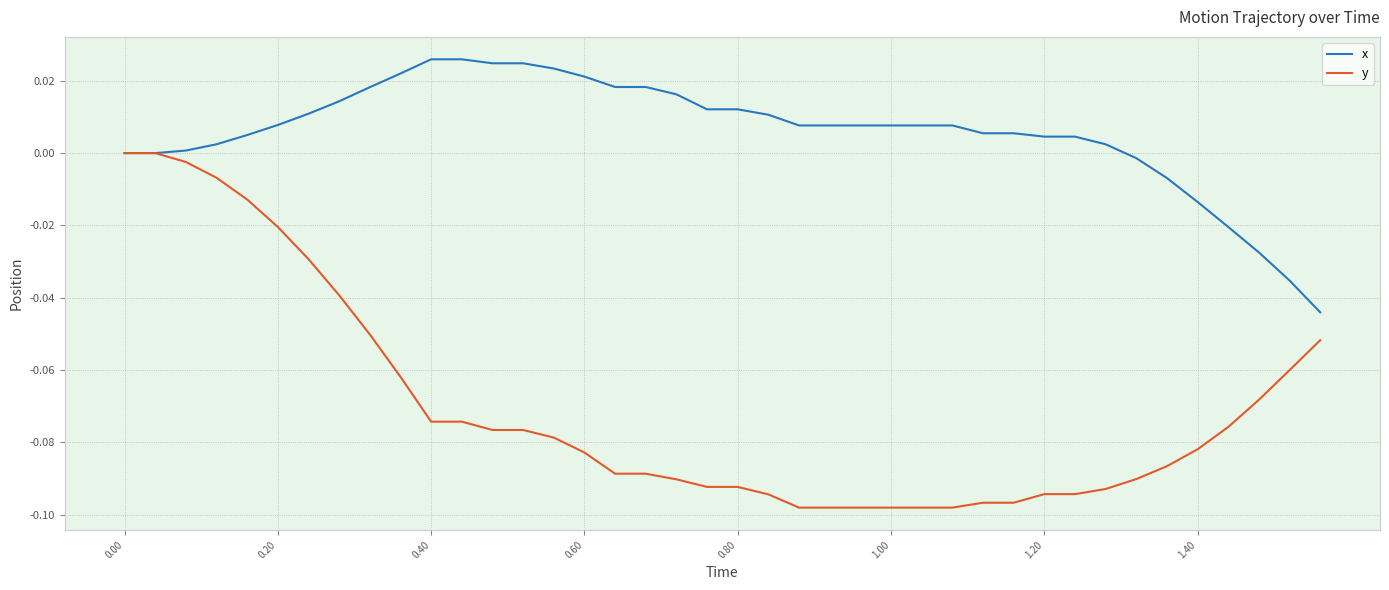

Which series has the largest total across all categories?

x